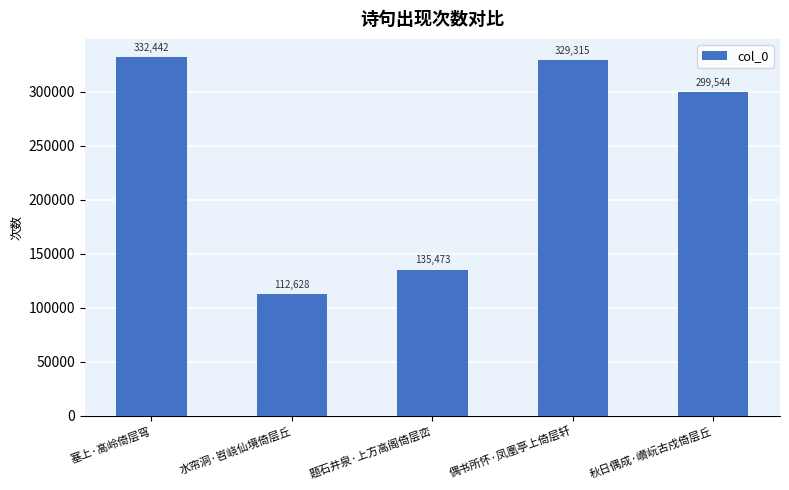

True or false: the data shows 135473 at 题石井泉·上方高阁倚层峦.

True